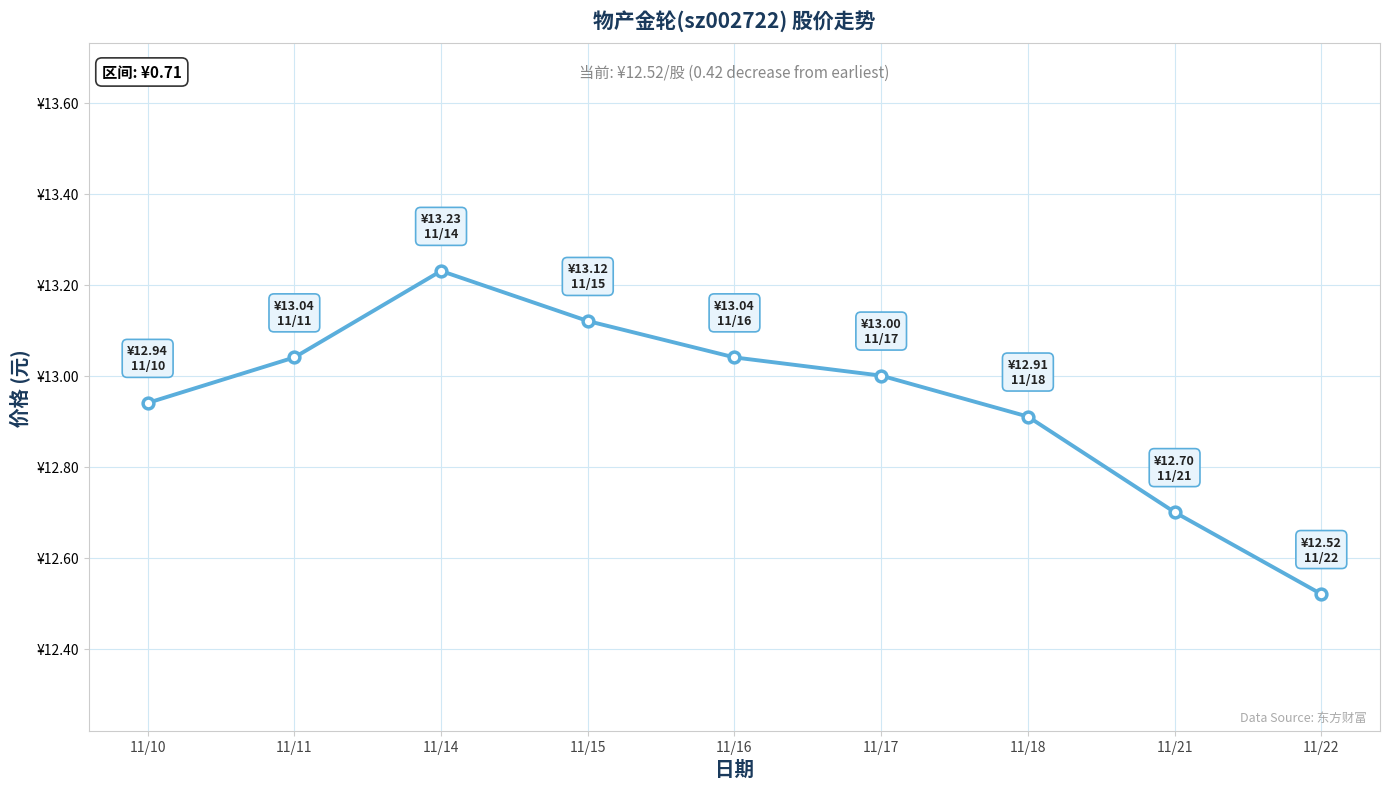

Approximately how many times larger is the value at 11/14 compared to 11/17?

1.0